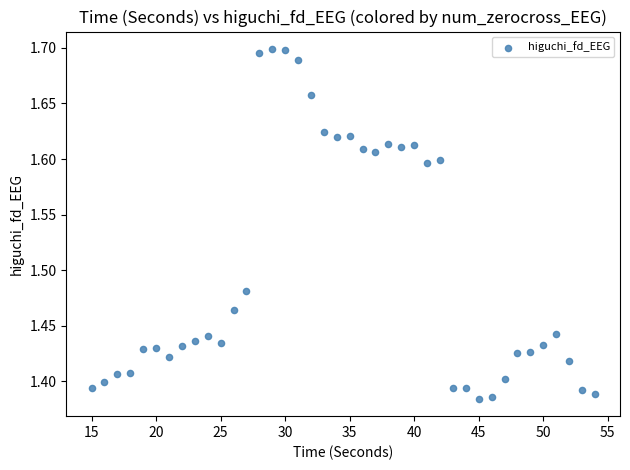

What is the range of Y values (max minus min)?

0.3